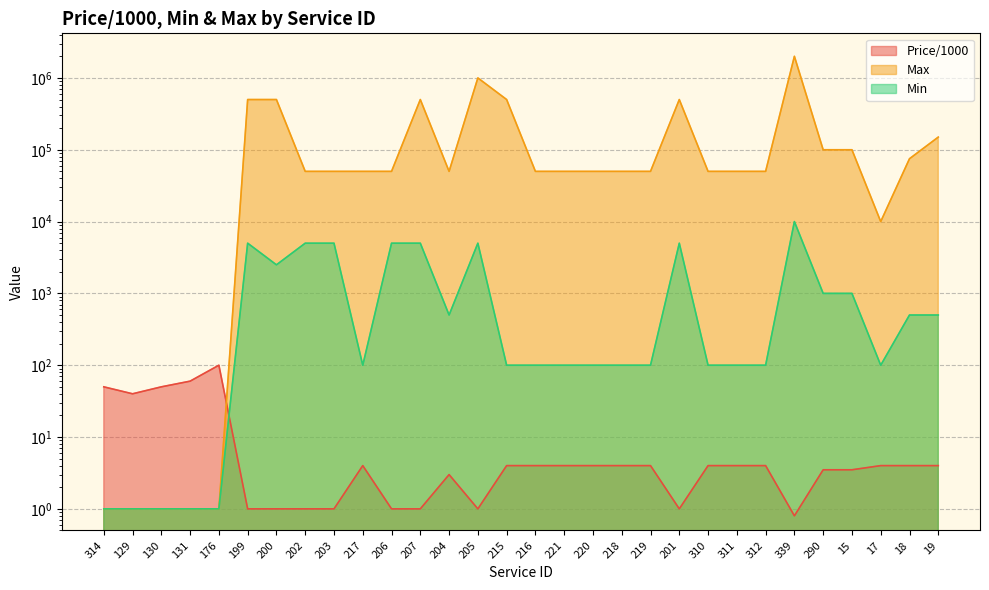

Is it true that Min equals 10000.0 at 339?

True